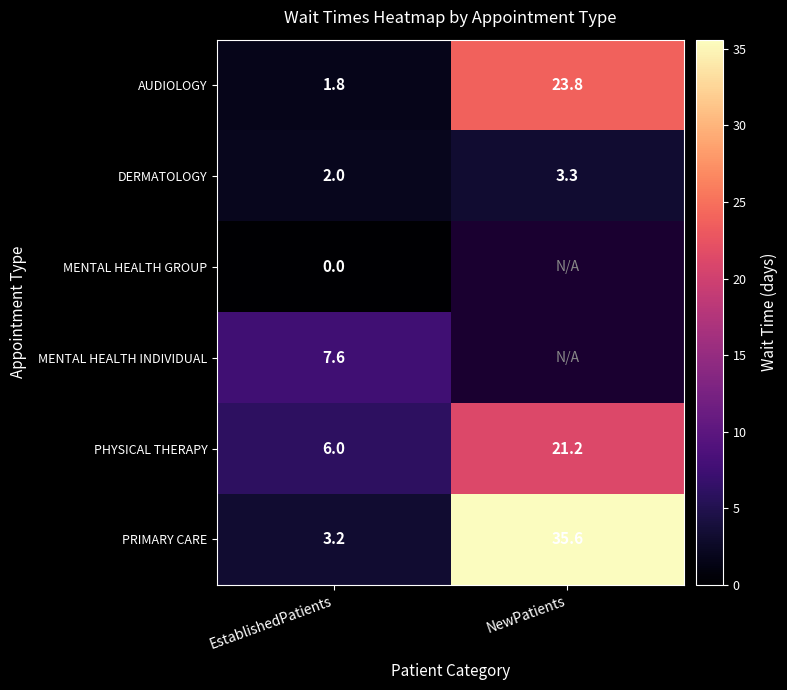

What is the spread (max minus min) of values at EstablishedPatients?

7.6